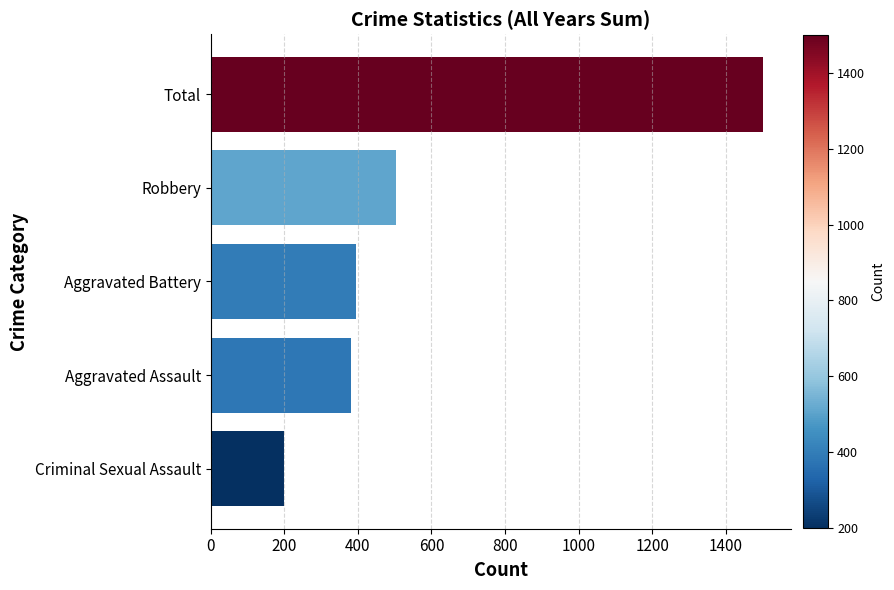

What is the difference between the maximum and minimum values?

1302